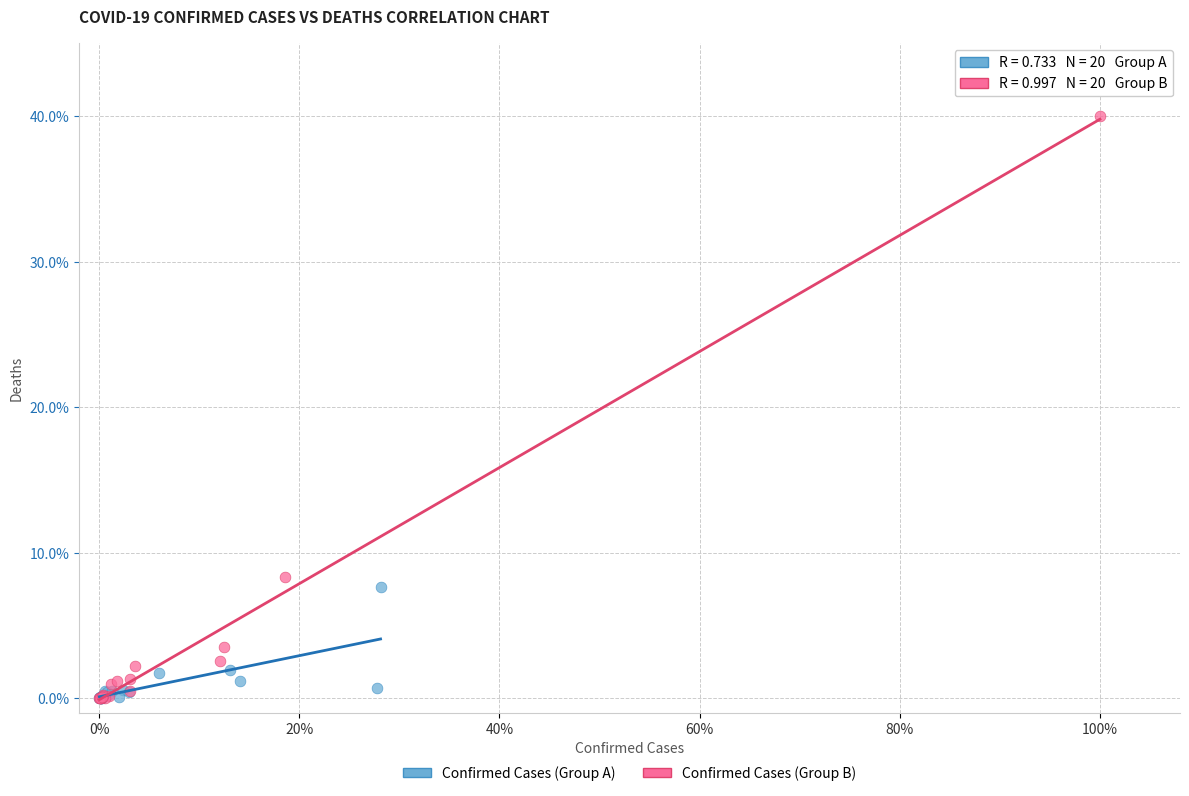

Which series has the widest spread of Y values?

Confirmed Cases (Group B)